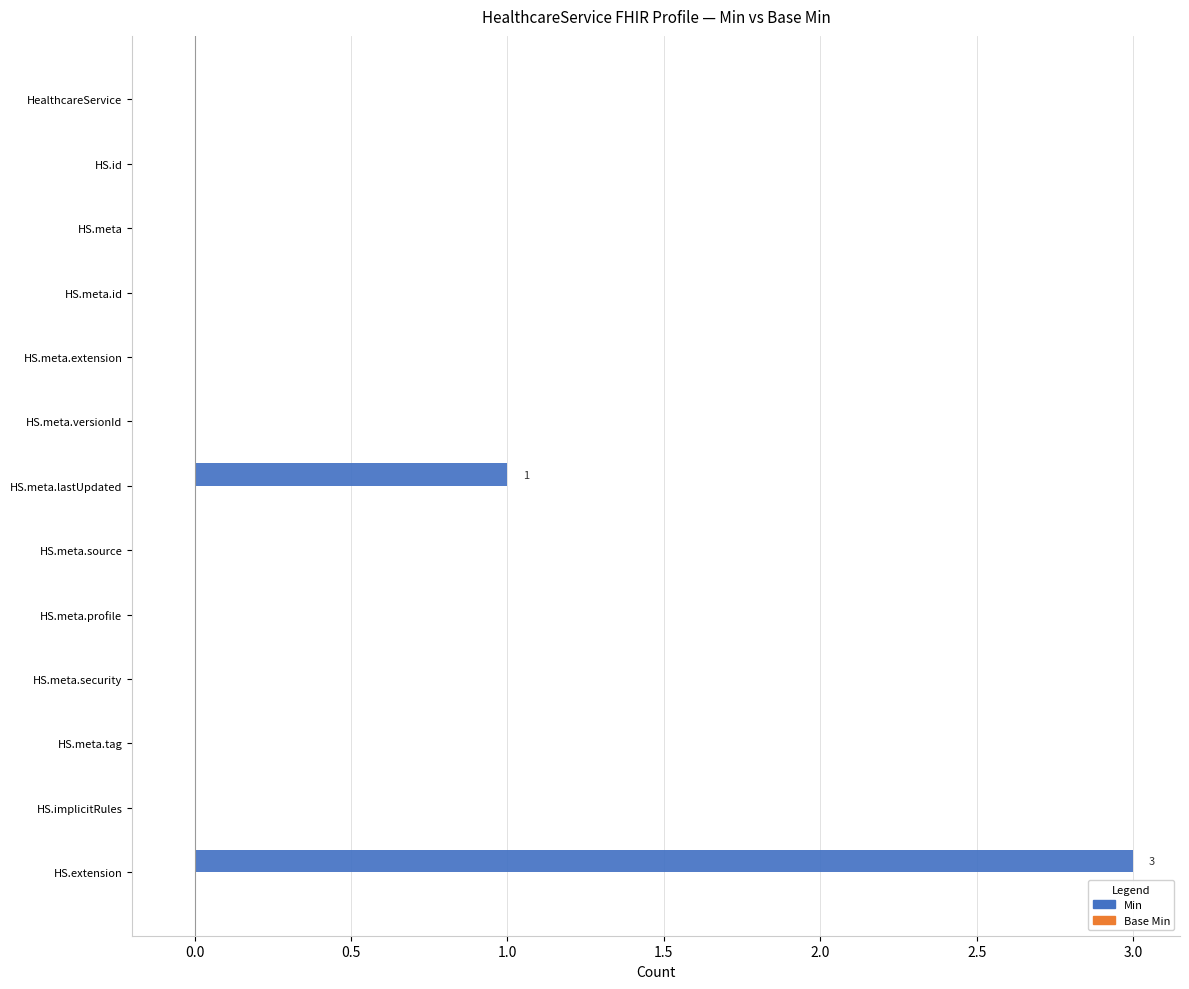

The chart shows a value of 0 at HS.meta.extension. True or false?

True